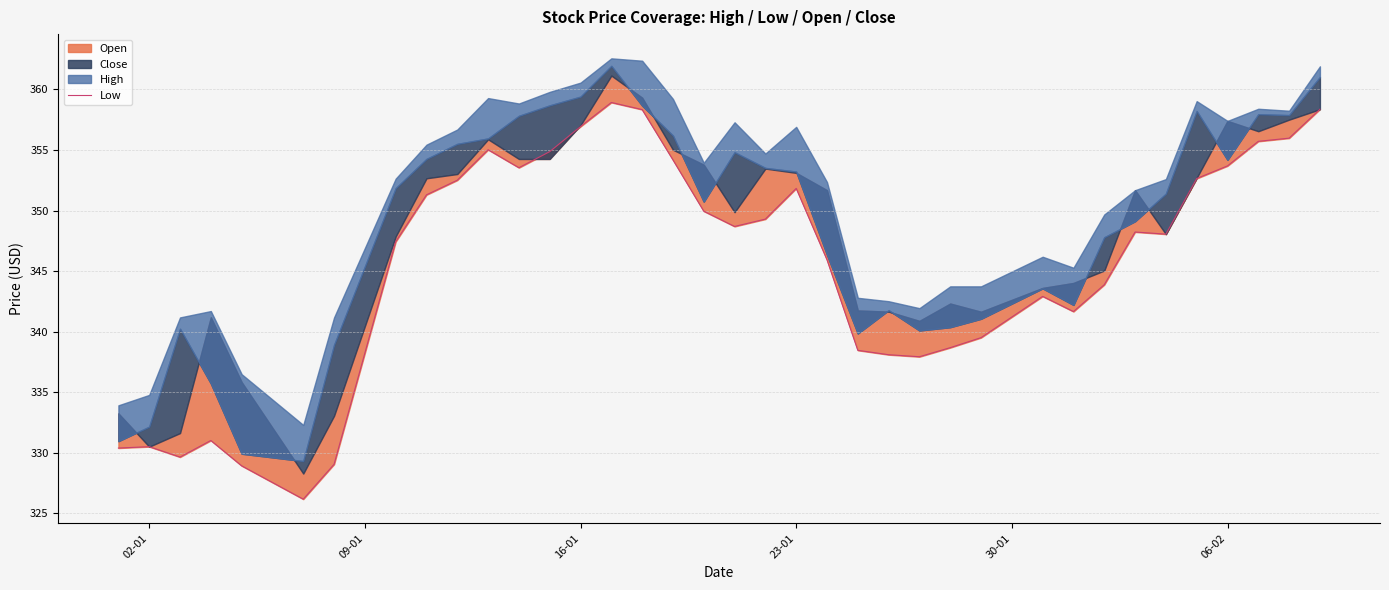

True or false: the data has more than 2 interior local peaks.

True